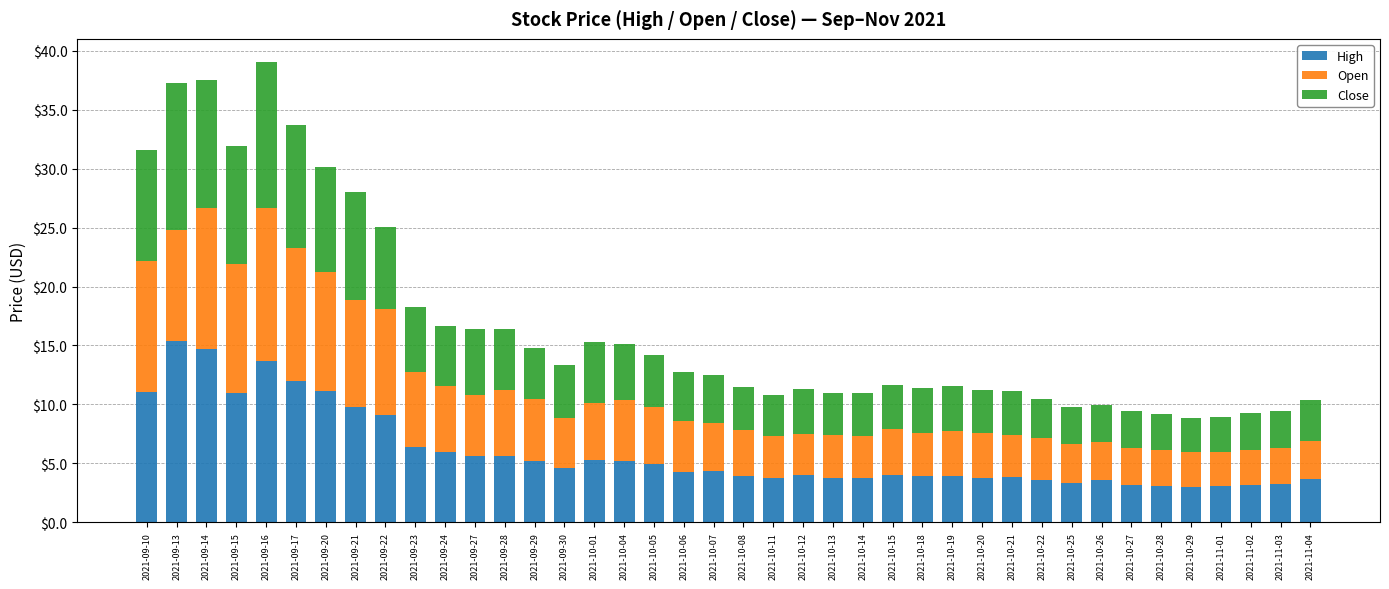

What is the difference between the High values at 2021-10-05 and 2021-11-01?

1.8